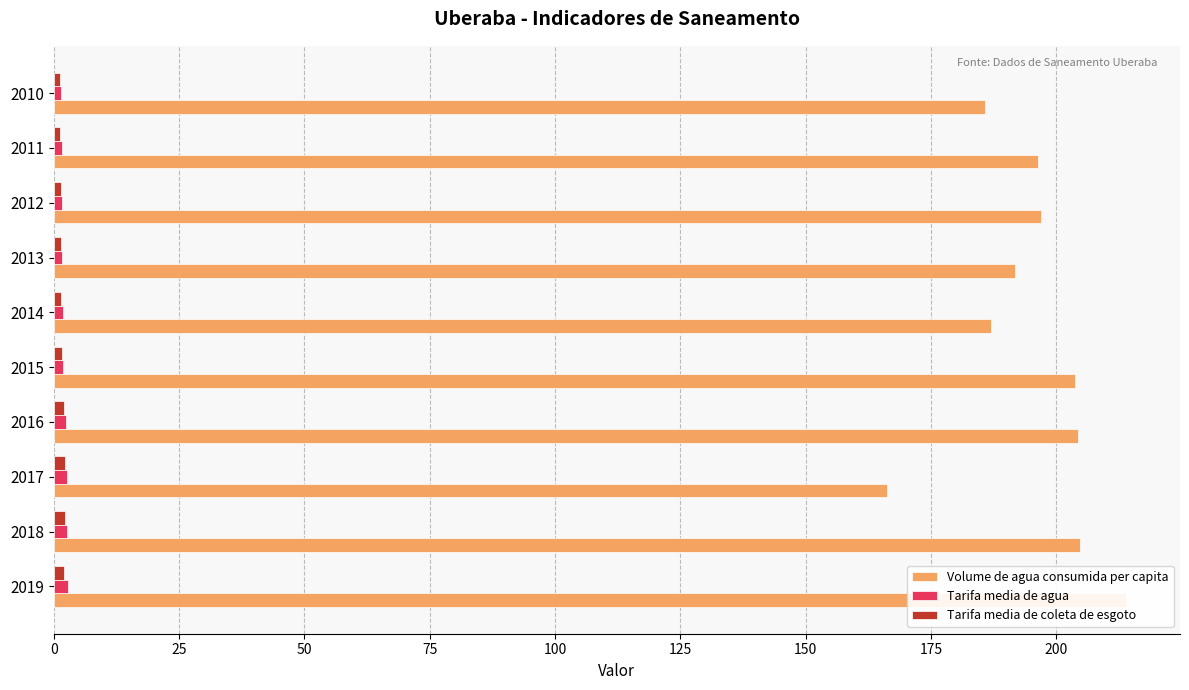

What is the value of the Tarifa media de agua bar at the 1st from the left?

2.8